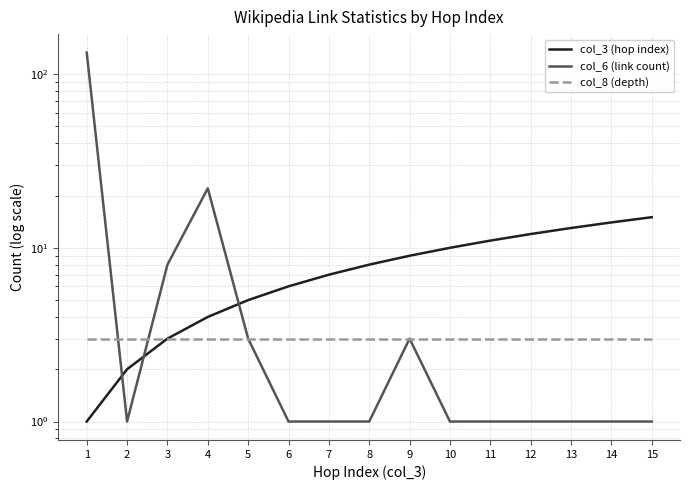

Rank the categories by col_8 (depth) value from lowest to highest.

1, 2, 3, 4, 5, 6, 7, 8, 9, 10, 11, 12, 13, 14, 15